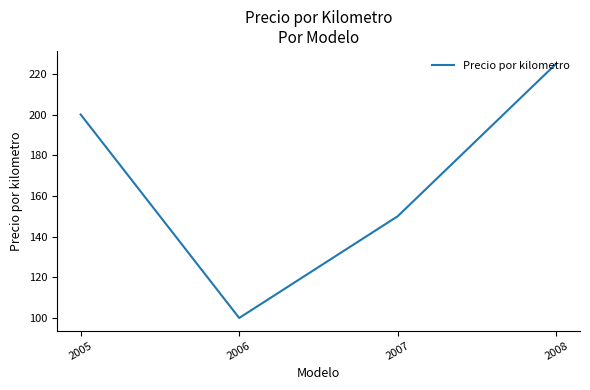

Rank the categories by value from highest to lowest.

2008, 2005, 2007, 2006